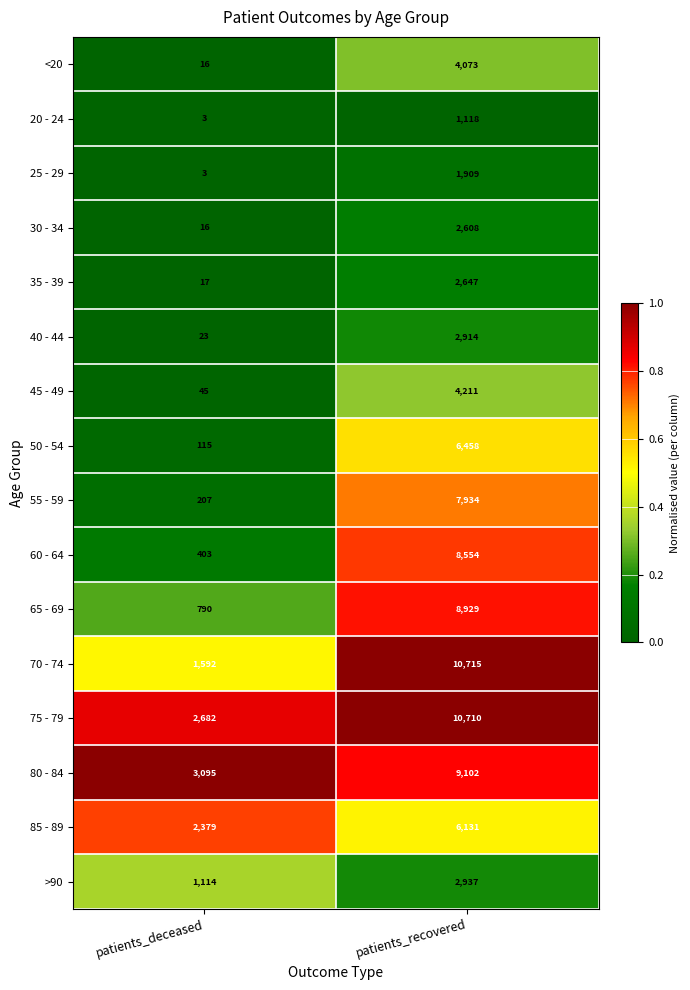

Where is 85 - 89 nearest to the value 4255?

patients_deceased